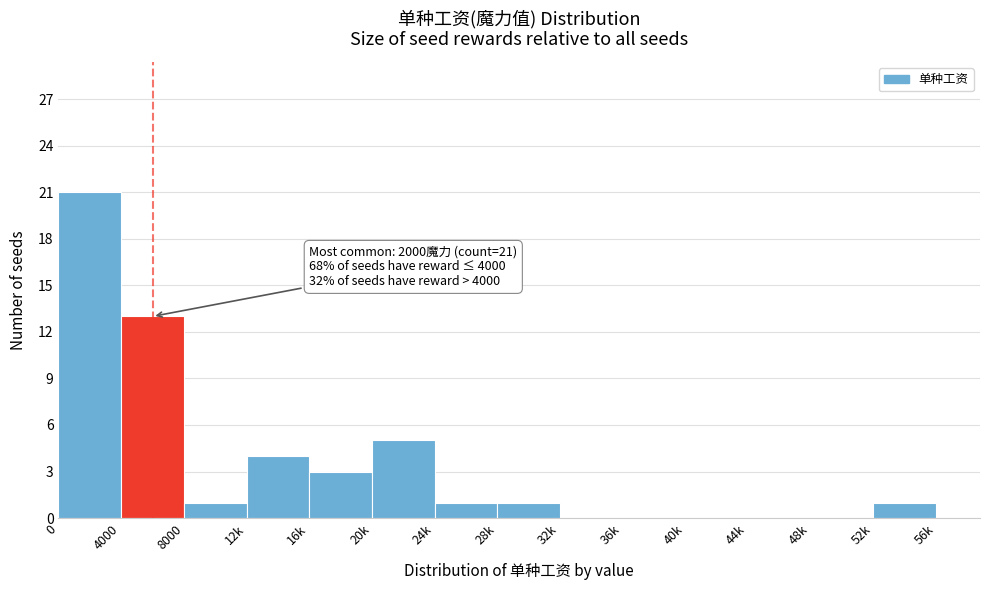

Reading right to left, what are all the values shown in this chart?

52k=1	48k=0	44k=0	40k=0	36k=0	32k=0	28k=1	24k=1	20k=5	16k=3	12k=4	8000=1	4000=13	0=21